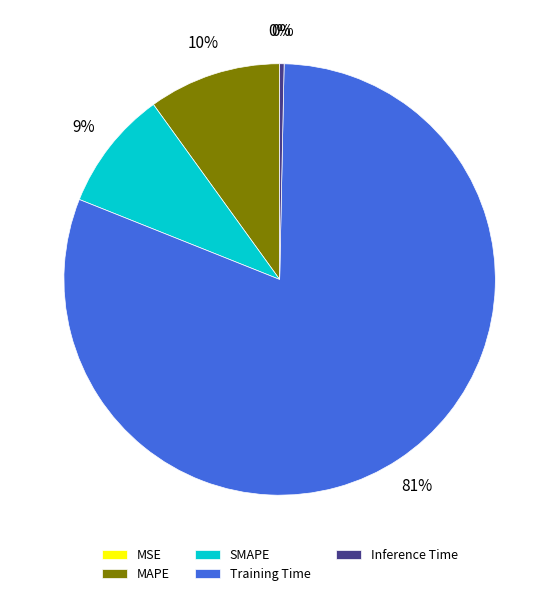

To the nearest percent, what is the difference between the largest and smallest slice percentages?

81%